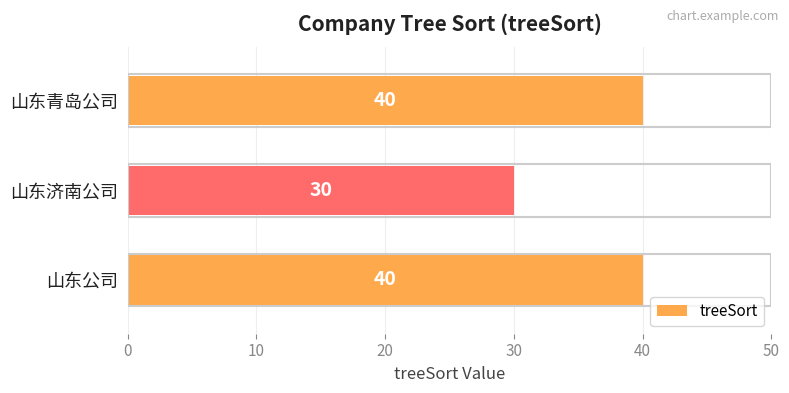

How many data points does each series have?

3